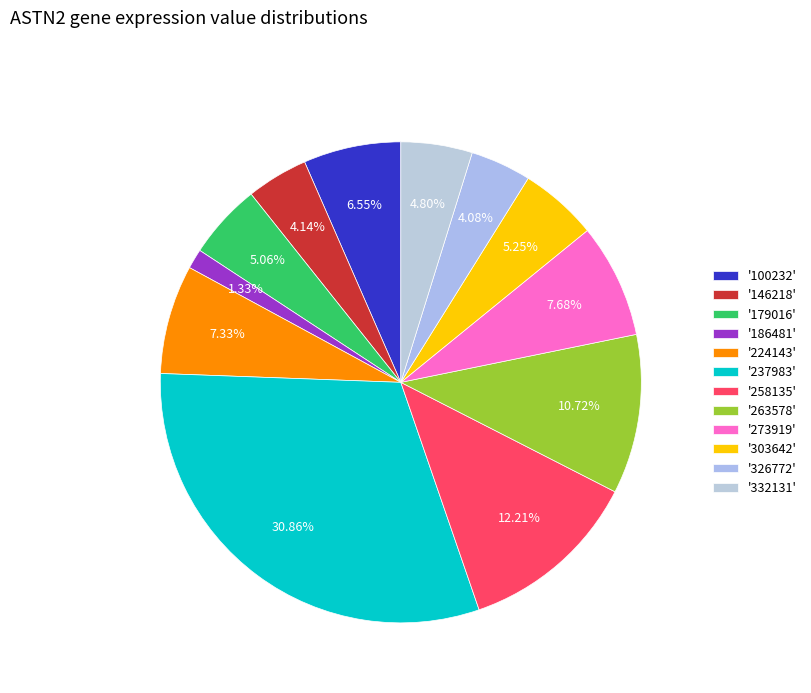

To the nearest percent, what is the average slice percentage?

8%